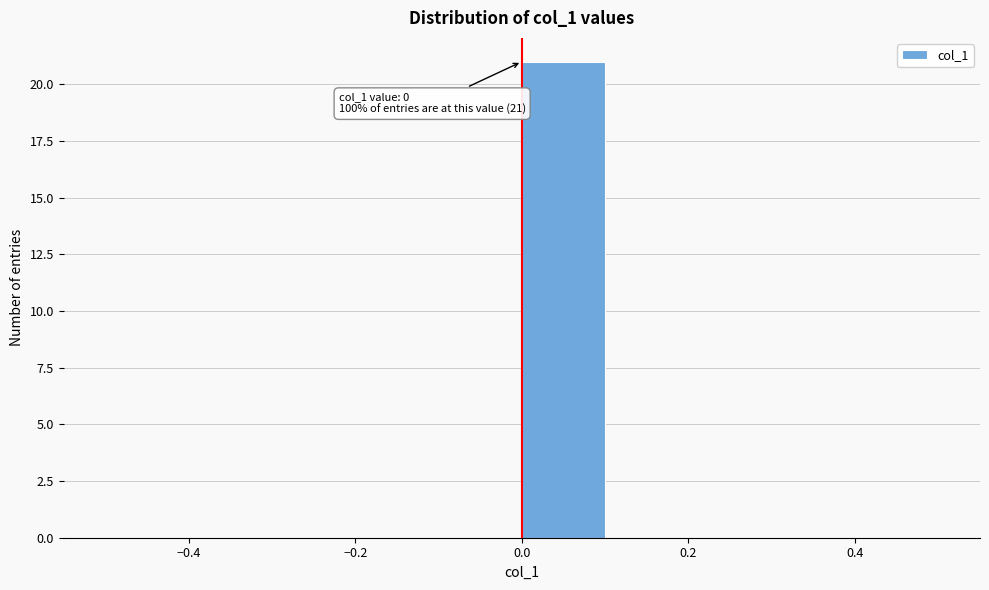

Which range on the x-axis has the tallest bar?

0.0 to 0.1